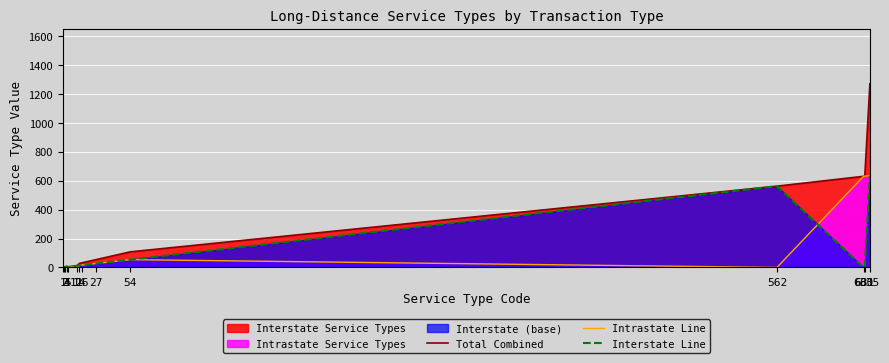

Read the Total Combined value at 5.

5